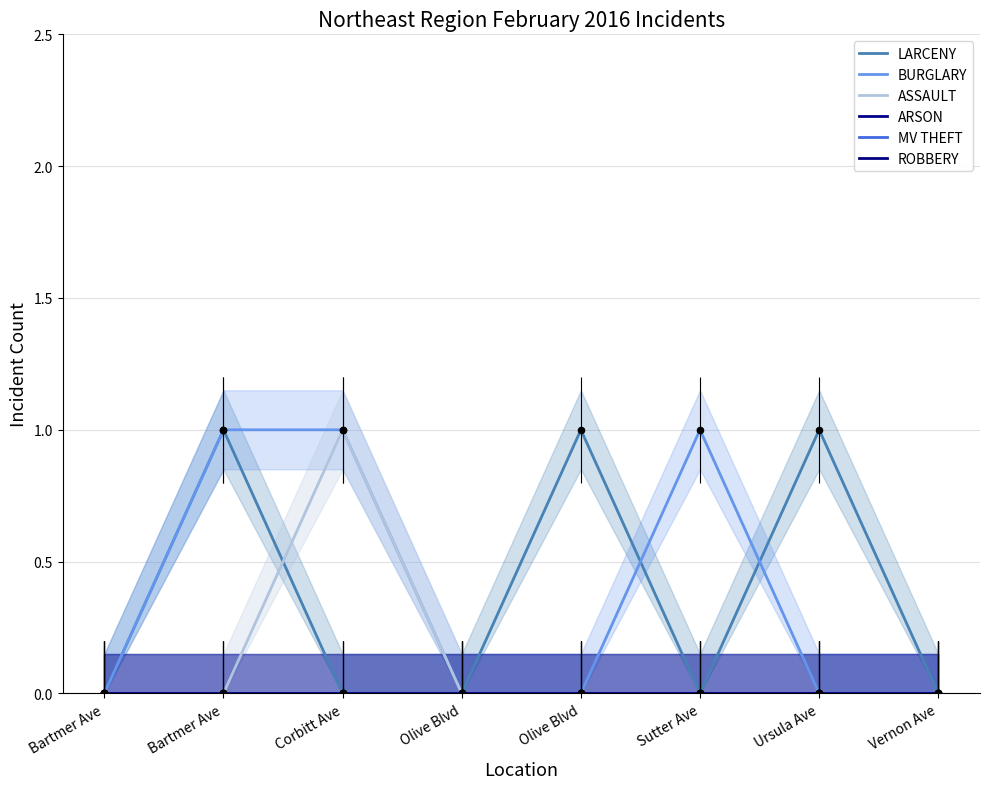

Which series reaches the minimum Y coordinate?

LARCENY